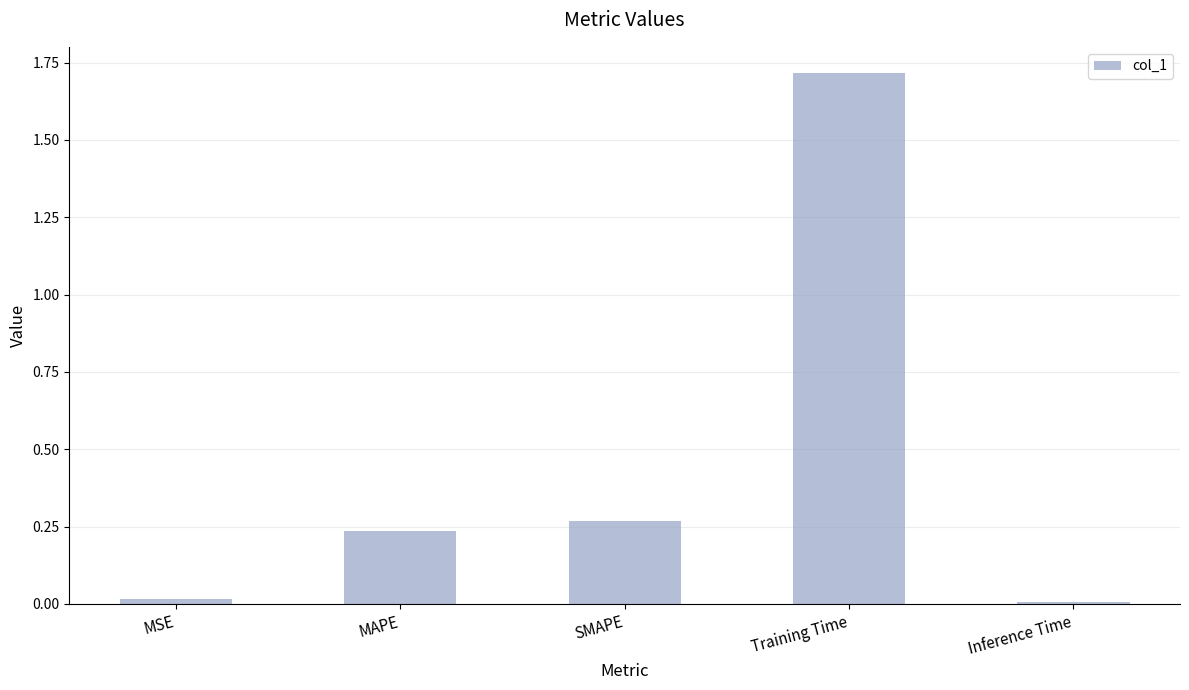

What is the change in value from MAPE to Inference Time?

-0.2